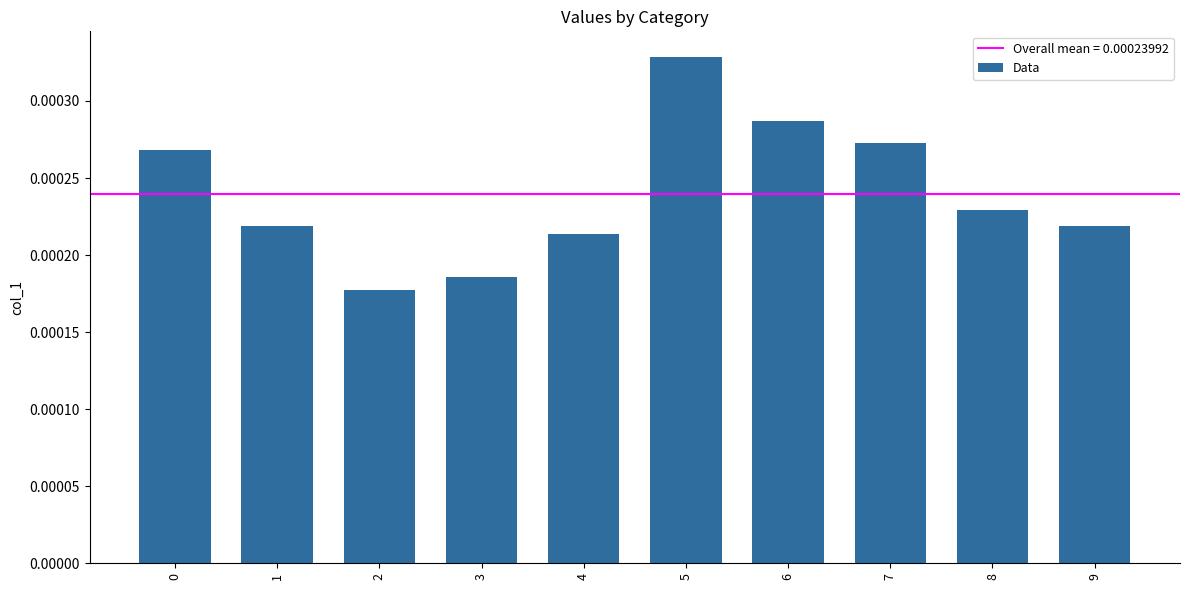

Between 4 and 6, which is larger?

6